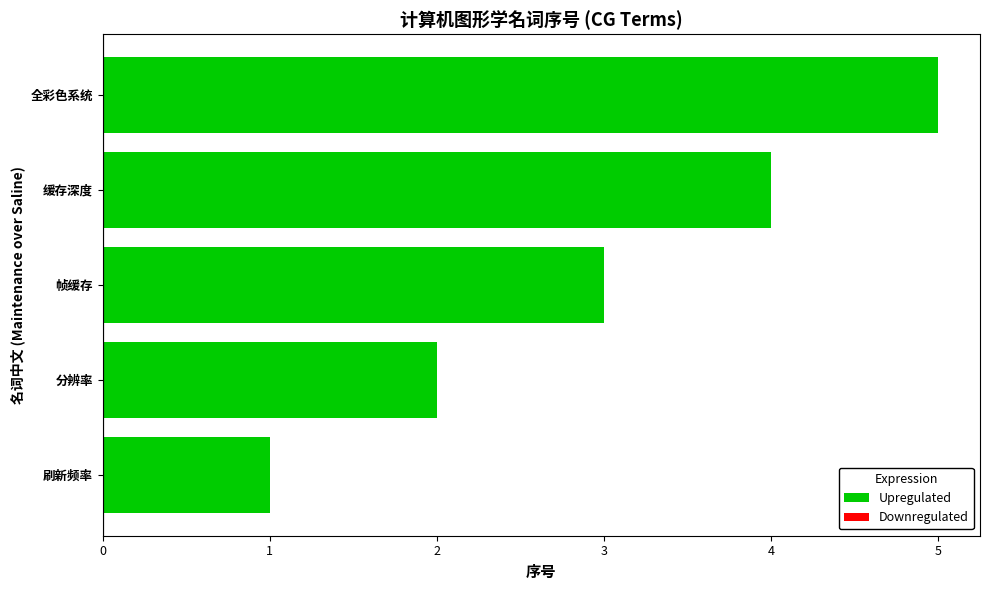

The value at 全彩色系统 is 3. True or false?

False